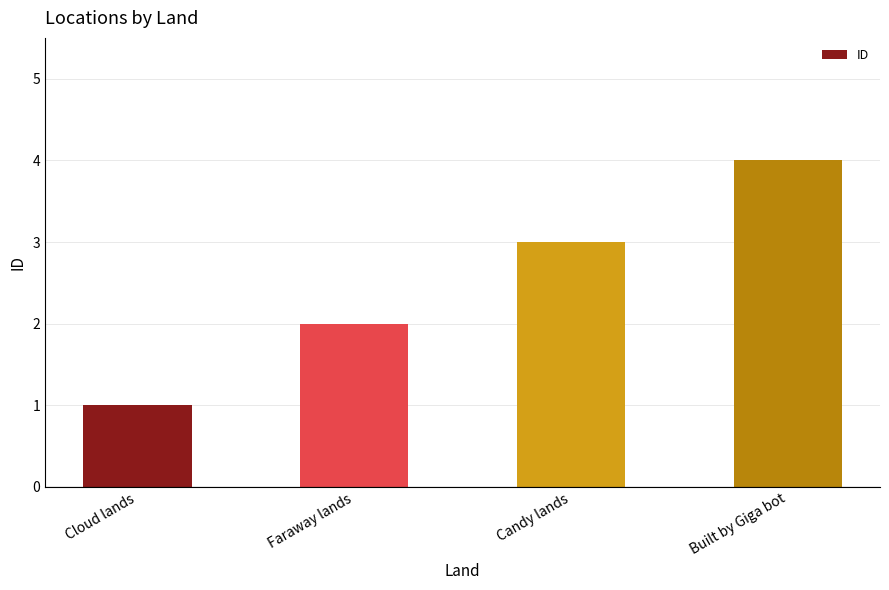

What is the difference between the maximum and minimum values?

3